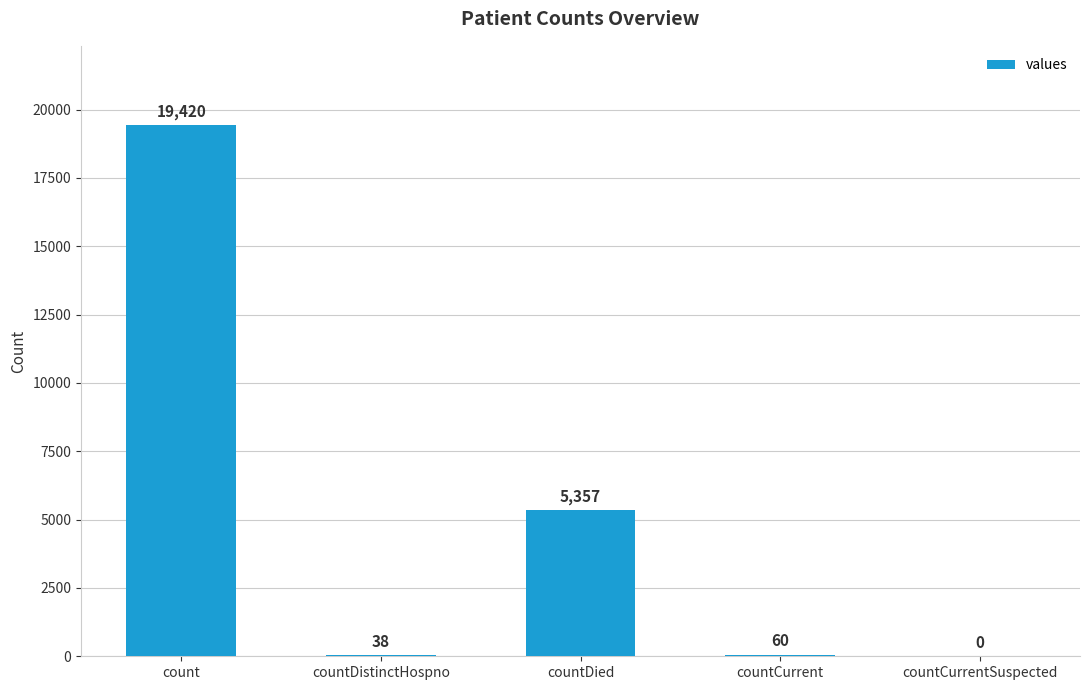

The chart shows a value of 0 at countCurrentSuspected. True or false?

True